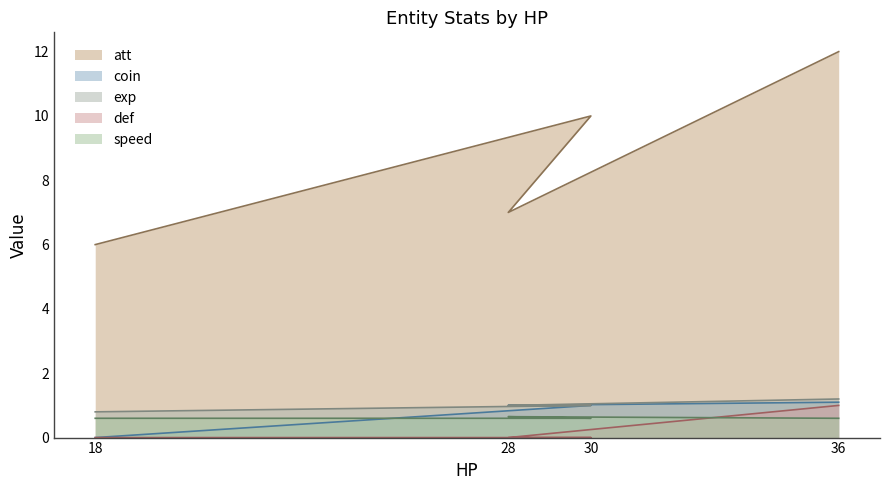

In att, how many points are lower than both neighbors (excluding endpoints)?

1